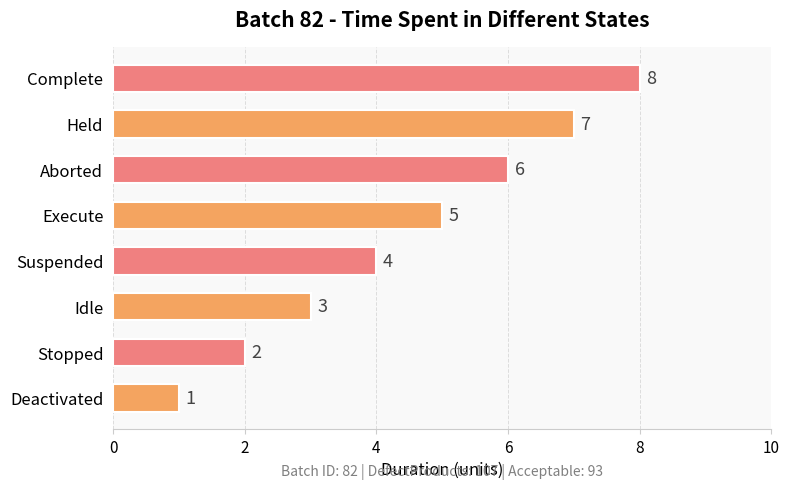

What is the difference between the values at Stopped and Held?

5